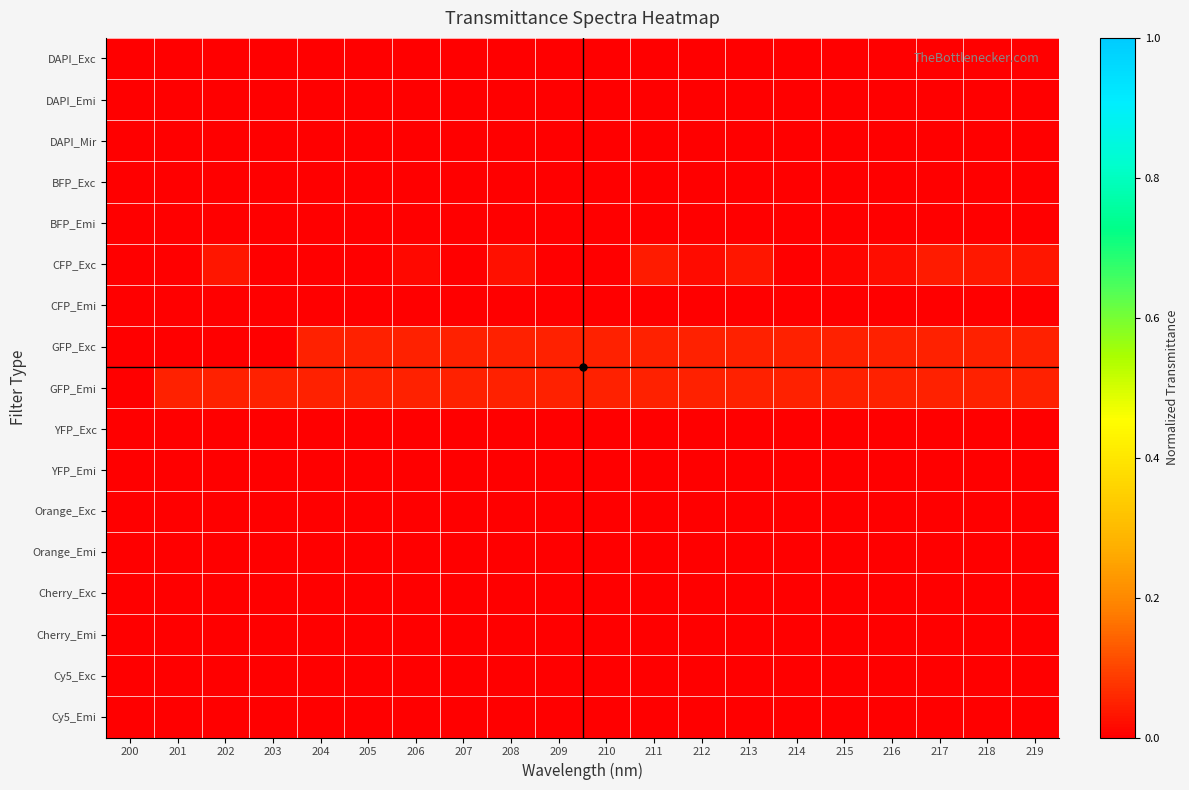

What is the total value across all series at 208?

0.1